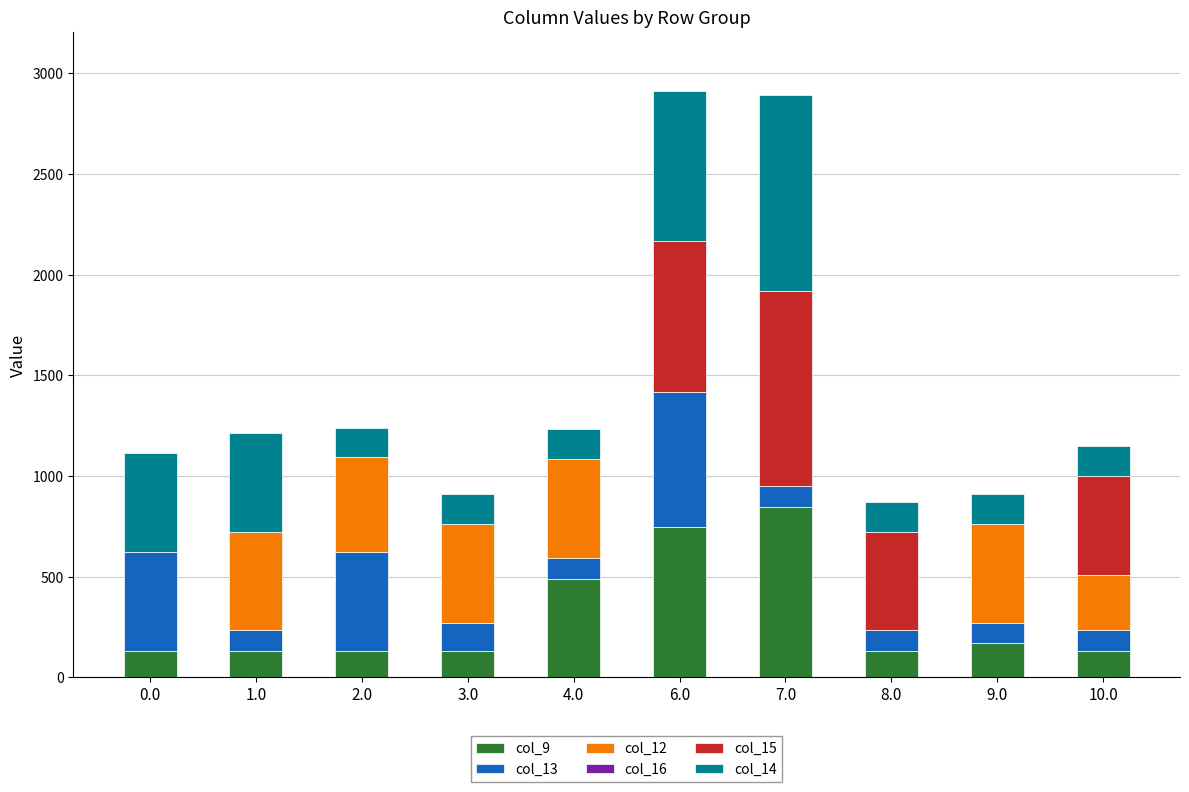

How many categories are shown in the chart?

10